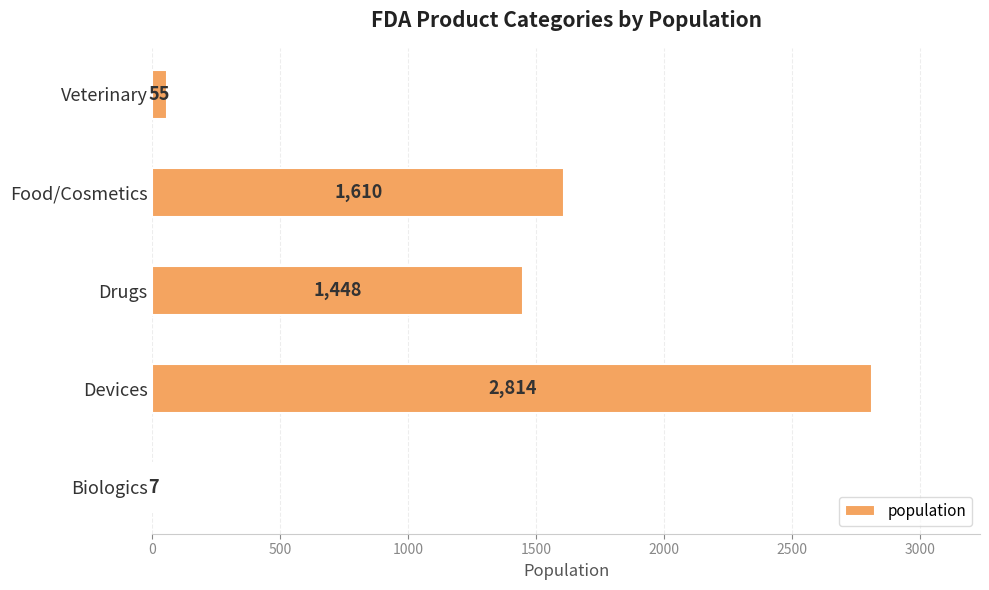

Which has a higher value, Drugs or Food/Cosmetics?

Food/Cosmetics